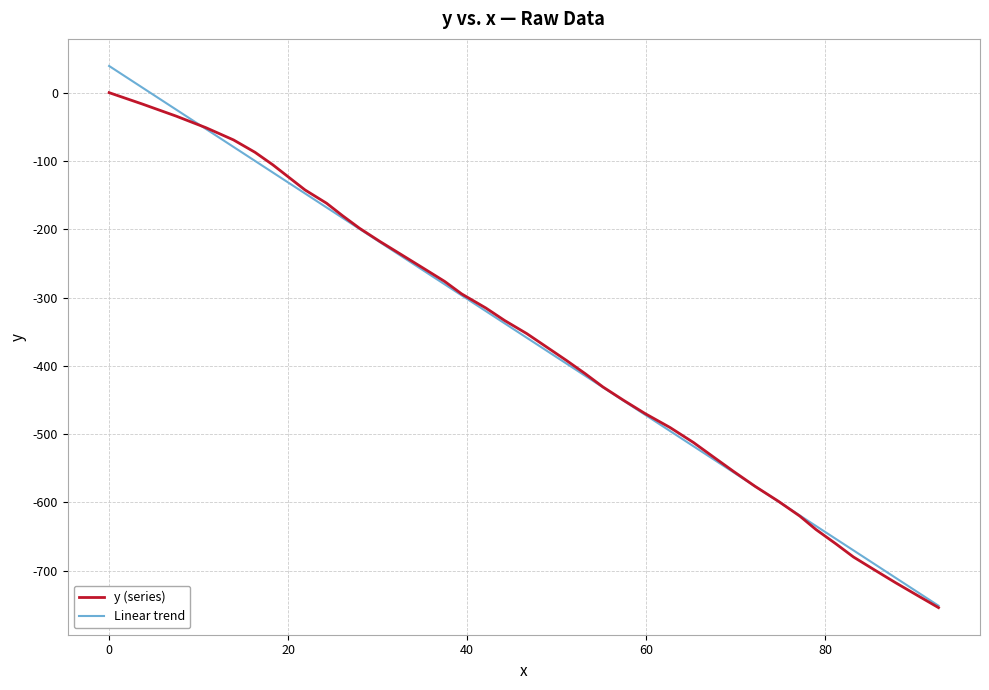

Which series has the widest spread of values?

Linear trend